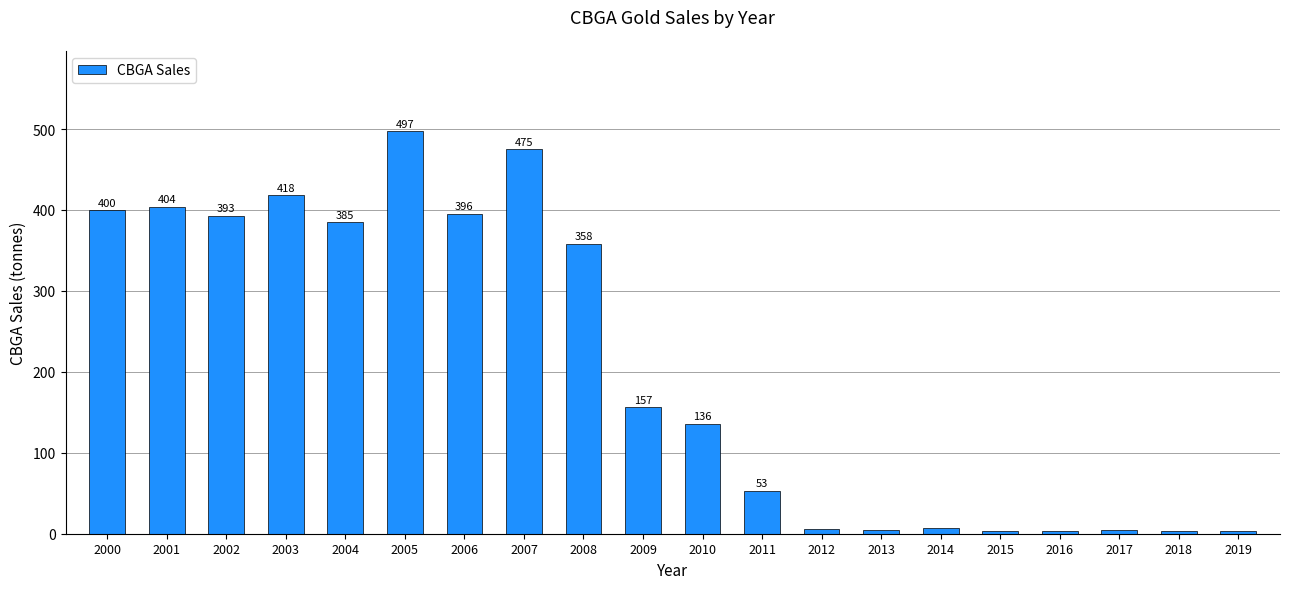

Which label corresponds to the largest value in the chart?

2005